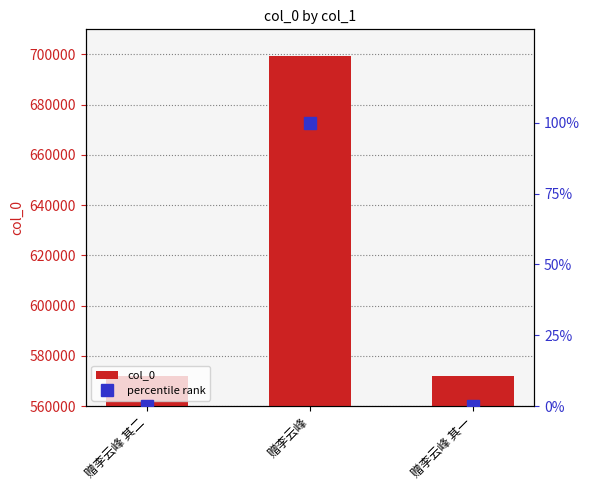

Which series has the largest total across all categories?

col_0